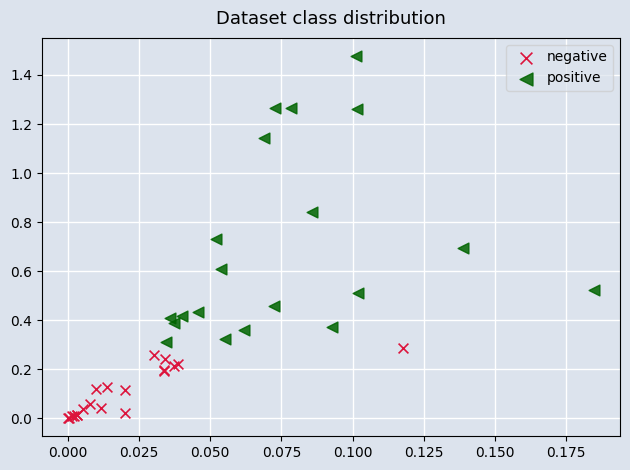

Which series contains the highest Y value?

positive